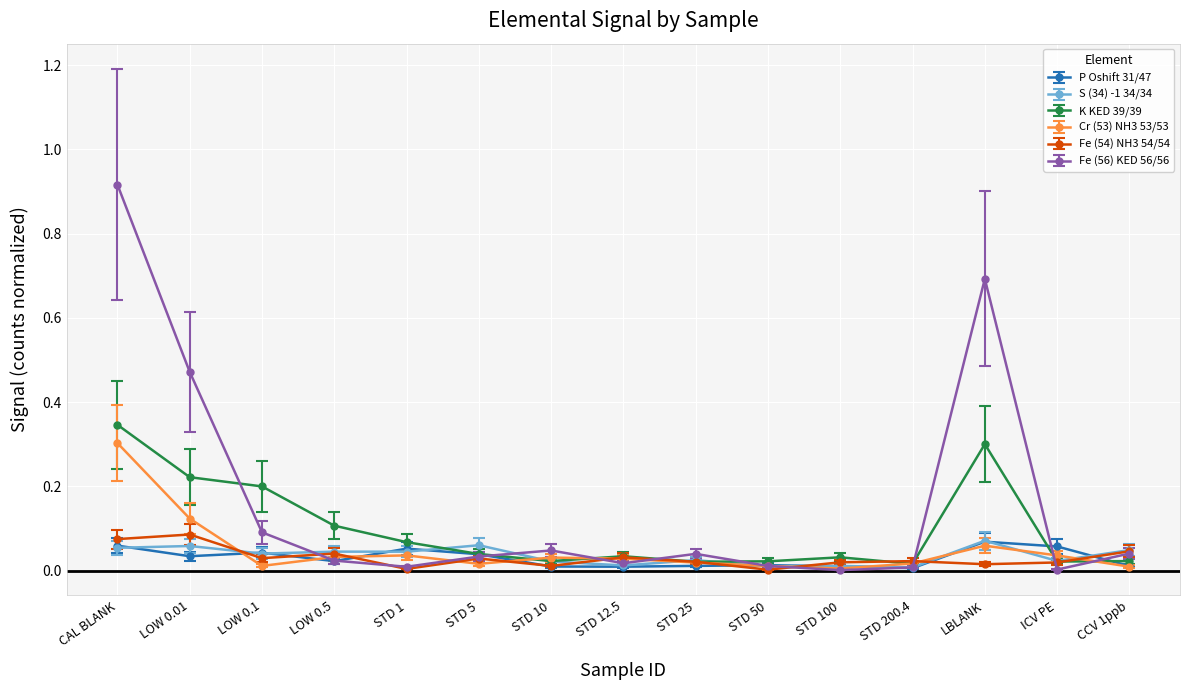

Between which two adjacent categories do Fe (56) KED 56/56 and Fe (54) NH3 54/54 first intersect?

LOW 0.1 and LOW 0.5